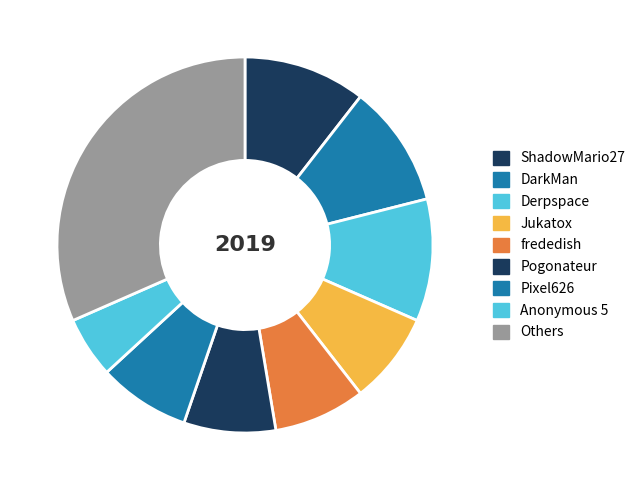

How many segments does this pie chart have?

9